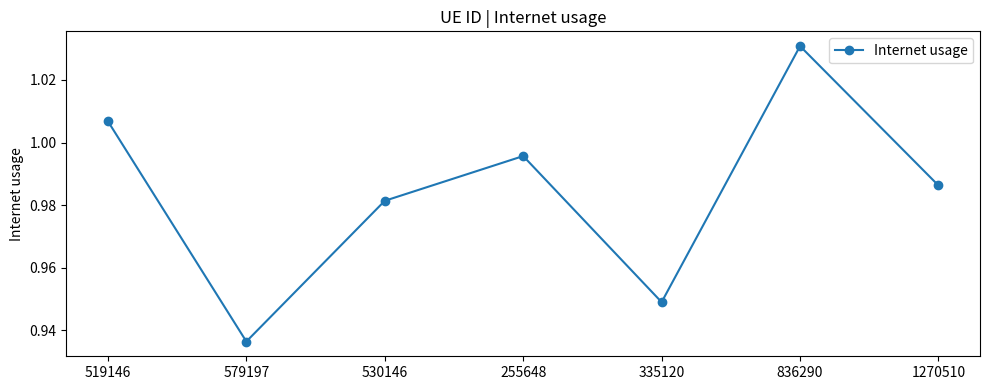

True or false: the data shows 0.5 at 1270510.

False